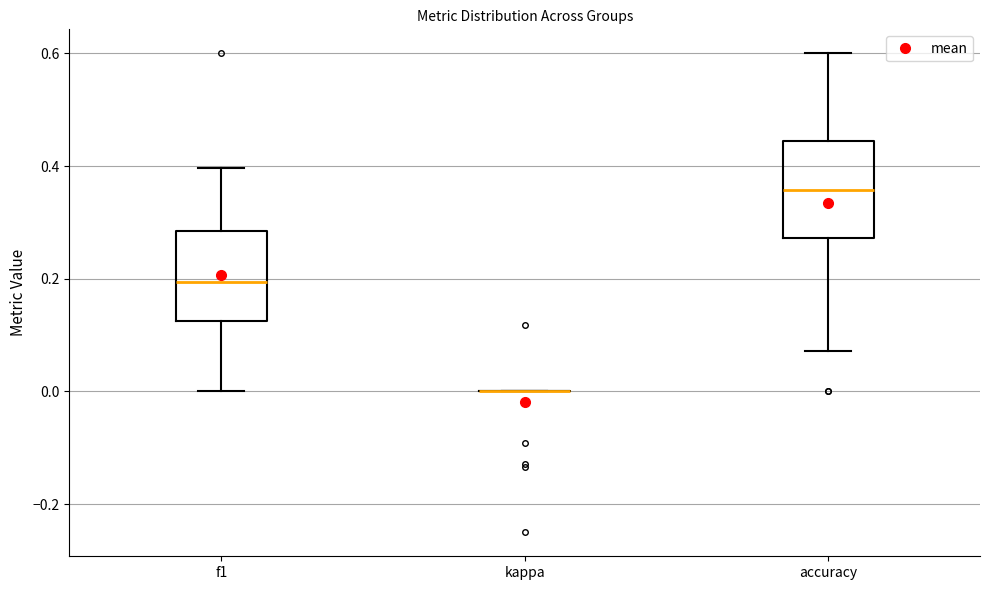

Where is the lower edge of the box for f1 on the y-axis? The values are not printed on the chart, so give them approximately, as read against the axis.

0.12